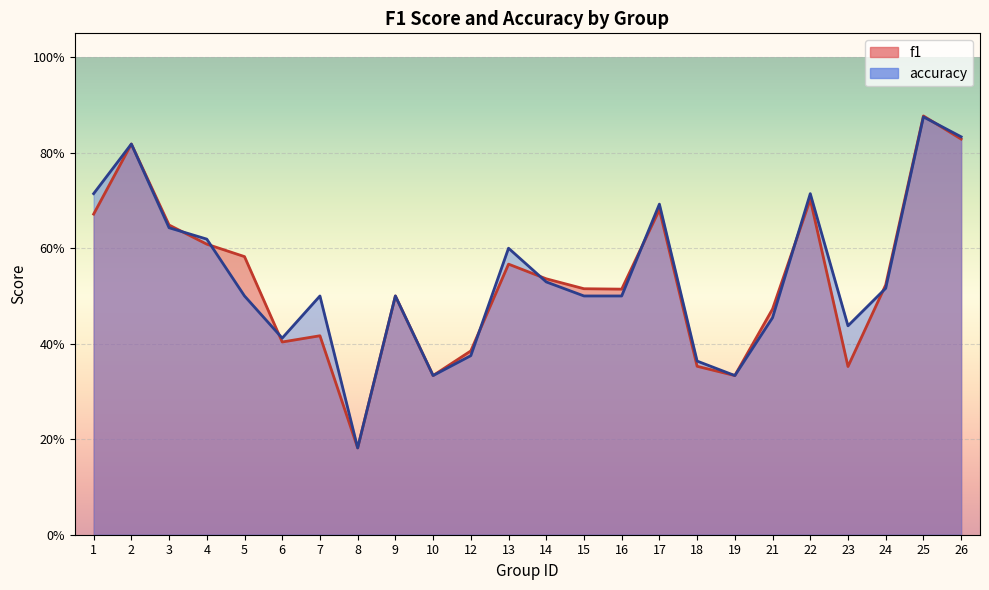

True or false: accuracy has a value of 0.7 at 1.

True